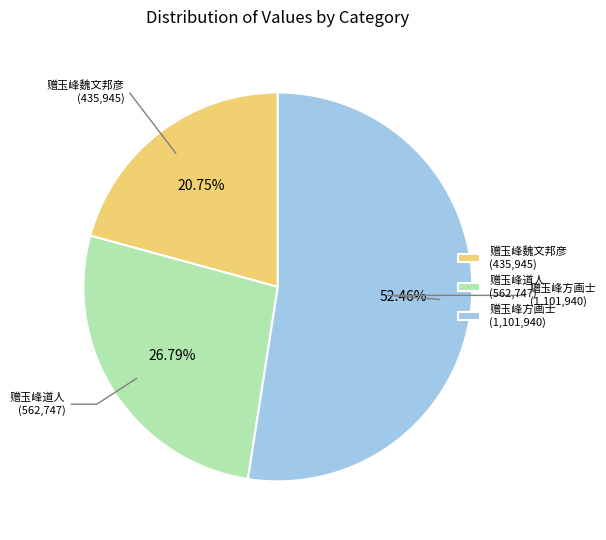

What percentage is NOT represented by 赠玉峰道人?

73.2%